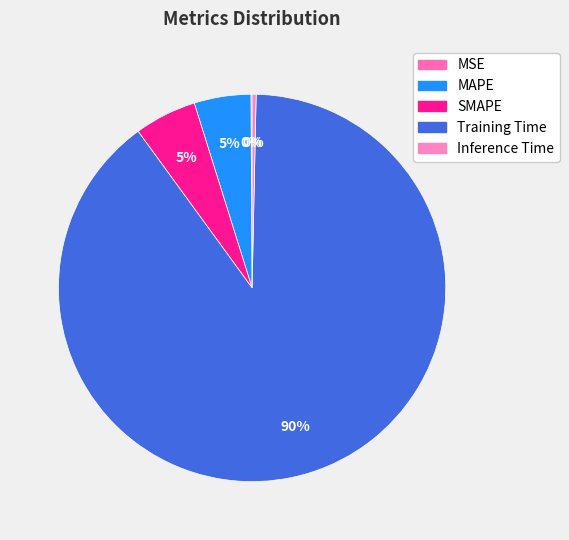

Rank the categories by value from highest to lowest.

Training Time, SMAPE, MAPE, Inference Time, MSE